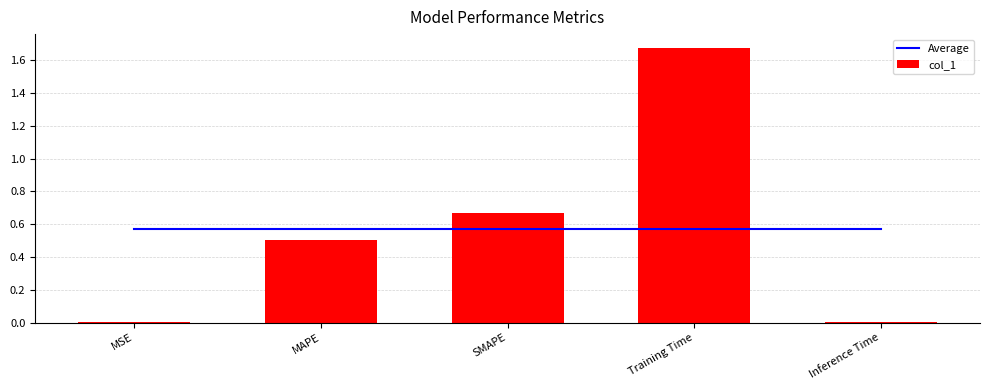

What is the difference between the col_1 values at Inference Time and Training Time?

1.7